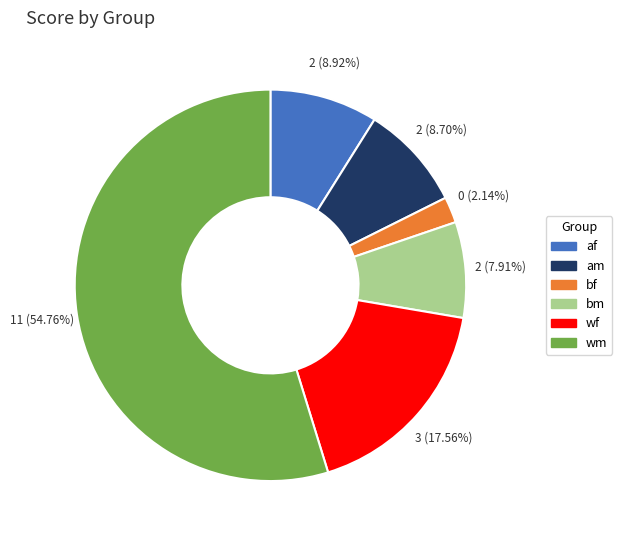

What percentage do wf and af together represent?

26.5%